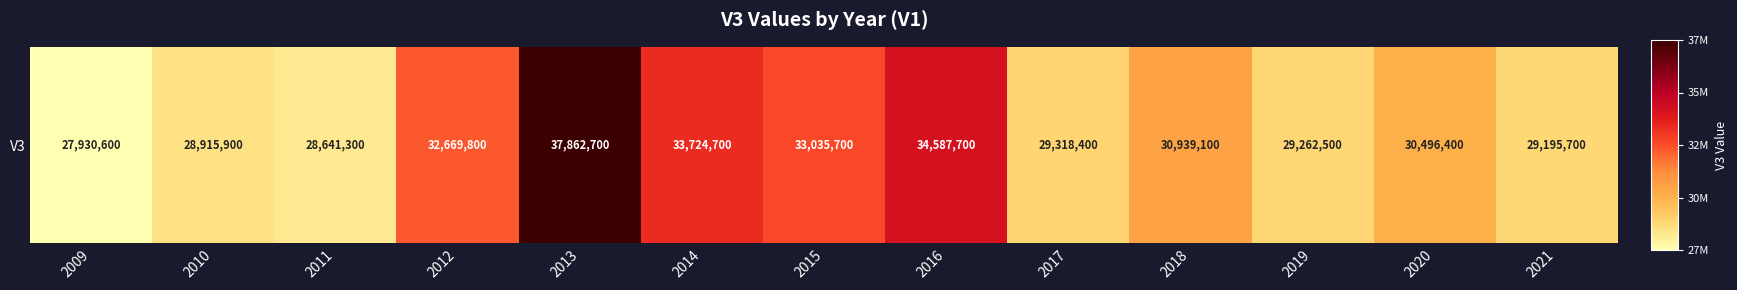

List the labels in order of value, smallest first.

2009, 2011, 2010, 2021, 2019, 2017, 2020, 2018, 2012, 2015, 2014, 2016, 2013